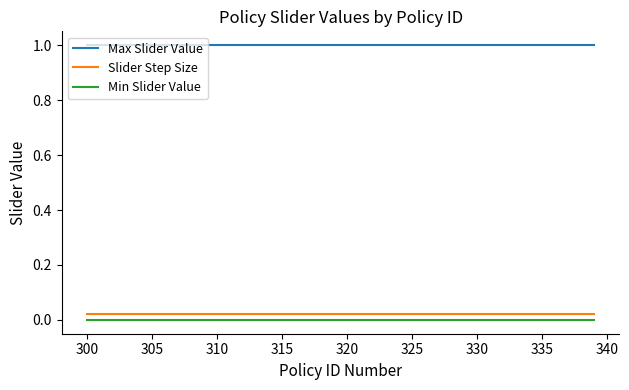

List the series in order of their peak value, highest first.

Max Slider Value, Slider Step Size, Min Slider Value